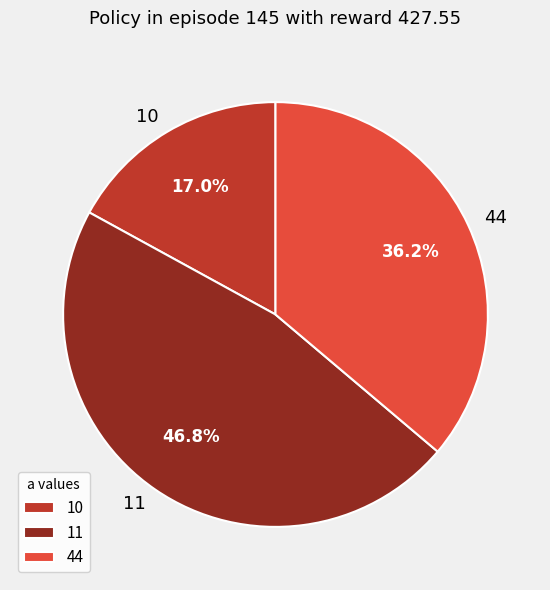

What is the smallest slice in the pie chart?

10